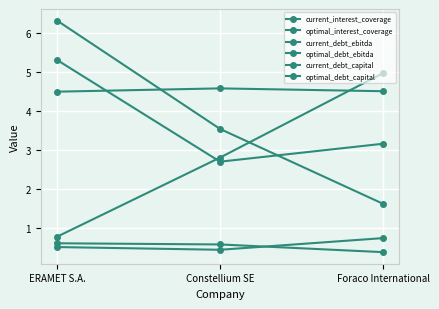

Reading left to right, what are all the values shown in this chart?

current_interest_coverage: 0.8	2.8	5.0
optimal_interest_coverage: 4.5	4.6	4.5
current_debt_ebitda: 6.3	3.5	1.6
optimal_debt_ebitda: 5.3	2.7	3.2
current_debt_capital: 0.6	0.6	0.4
optimal_debt_capital: 0.5	0.4	0.7